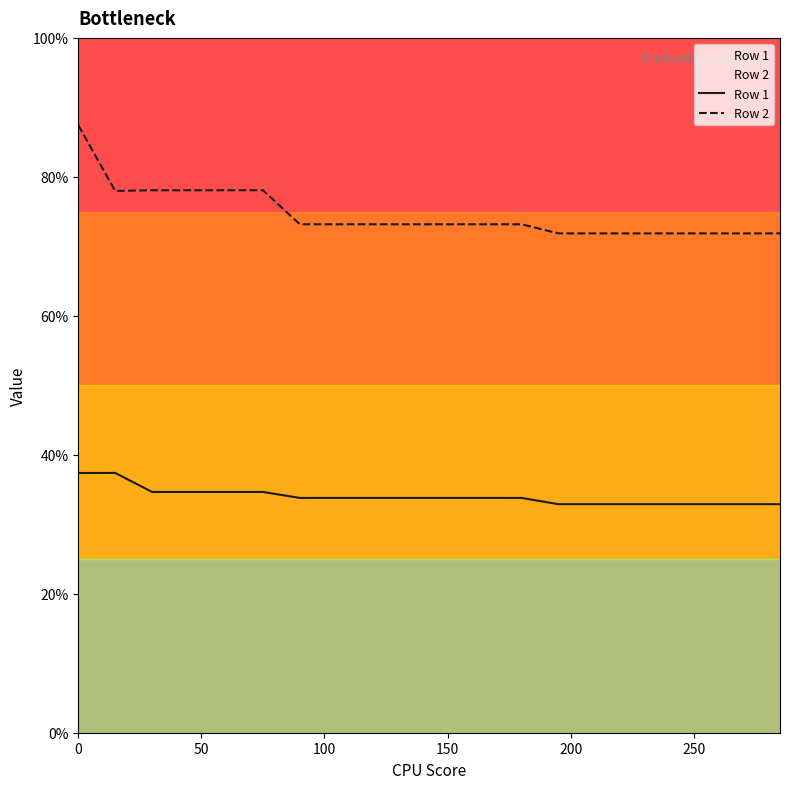

Rank the series by their maximum value, from highest to lowest.

Row 2, Row 1